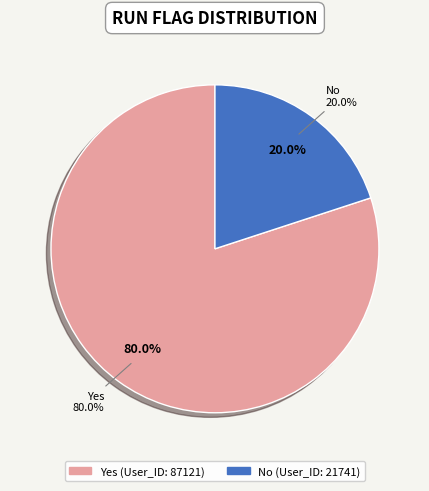

How much of the chart is everything except Yes?

20.0%